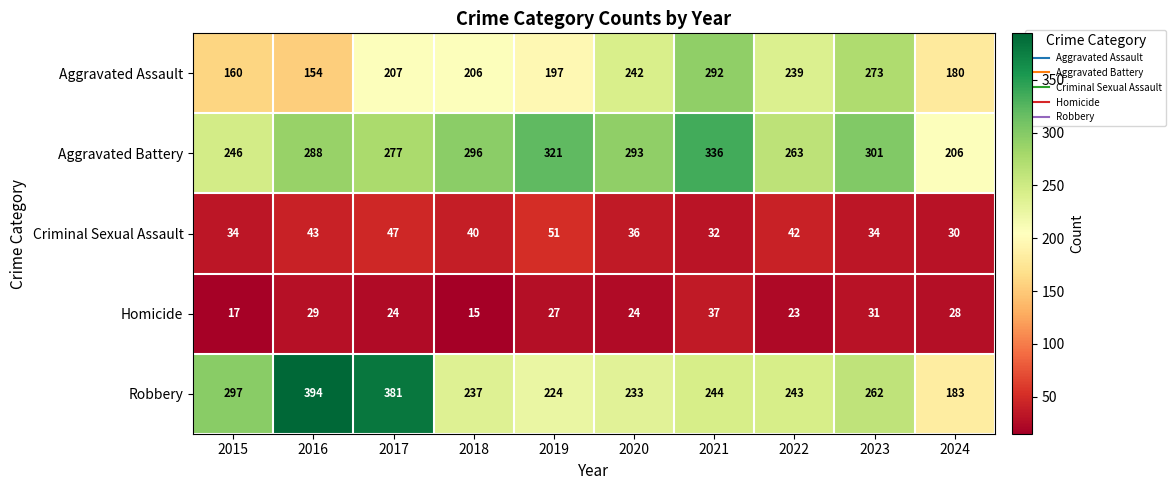

True or false: Homicide has a value of 24 at 2017.

True